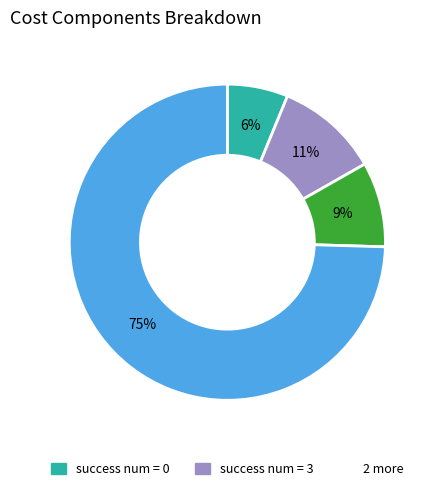

To the nearest percent, what is the average slice percentage?

25%